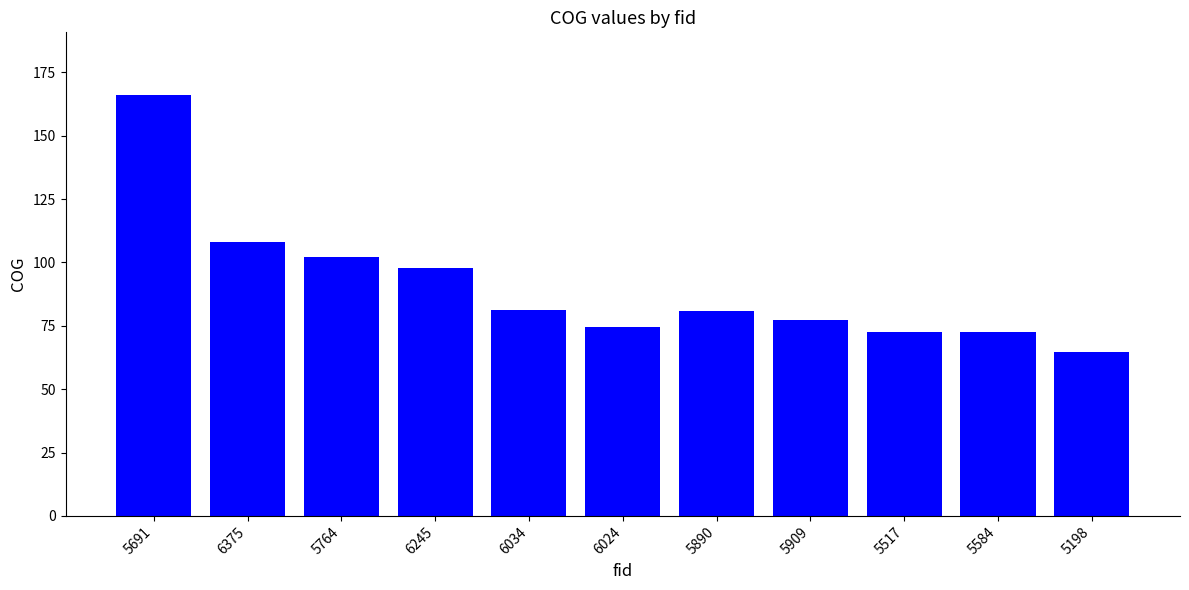

What position from the right is 5890?

5